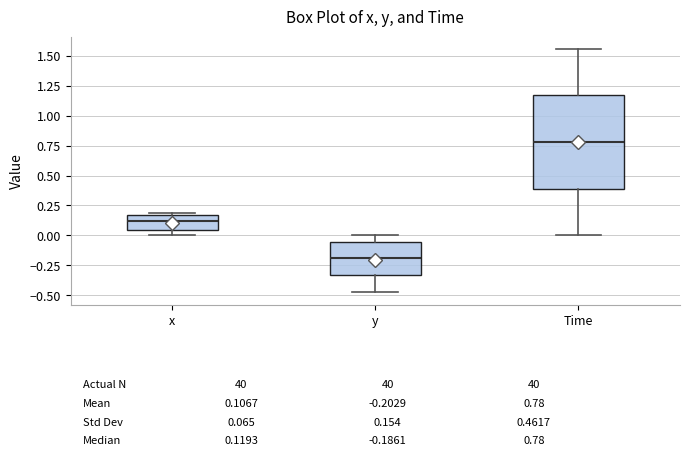

Which box has the lowest median line?

y